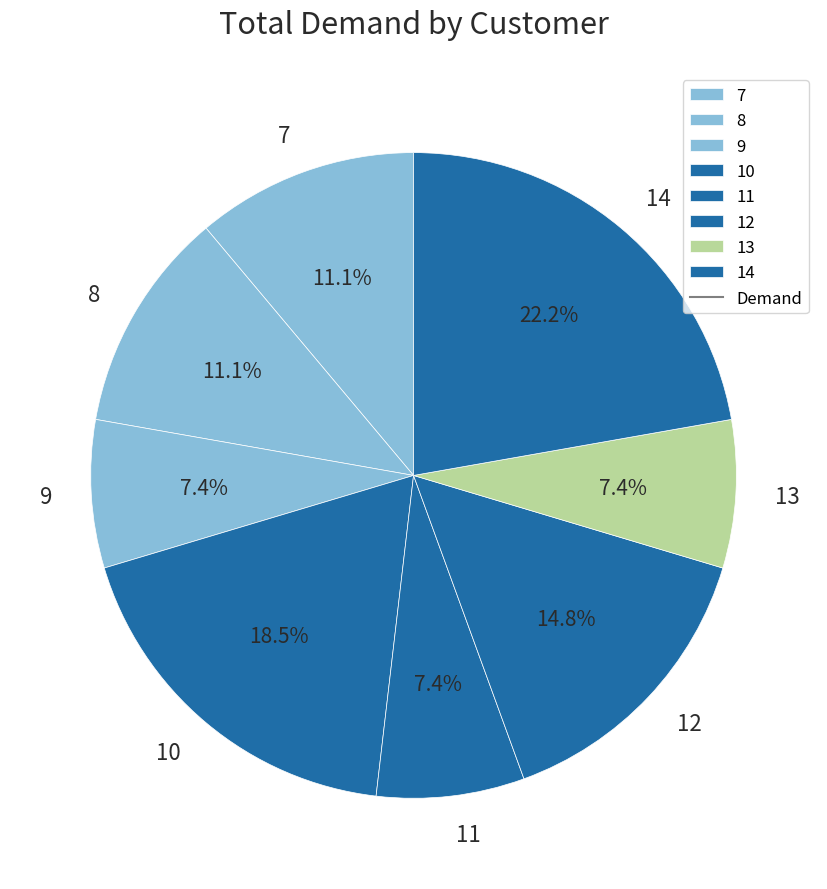

Is the sum of 7 and 9 greater than half?

No